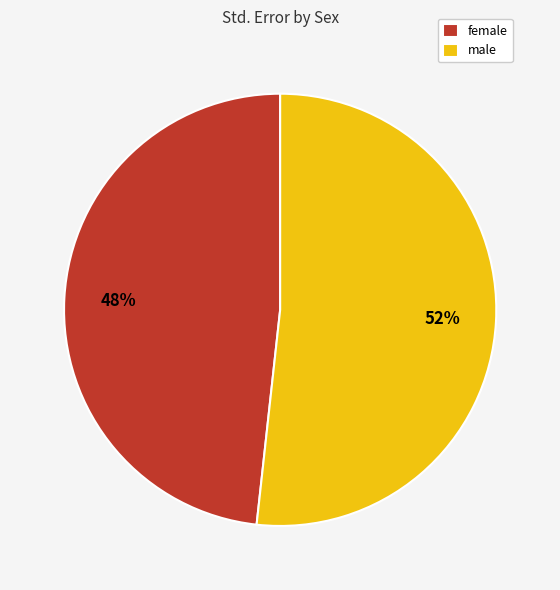

The female slice represents 39% of the pie. True or false?

False